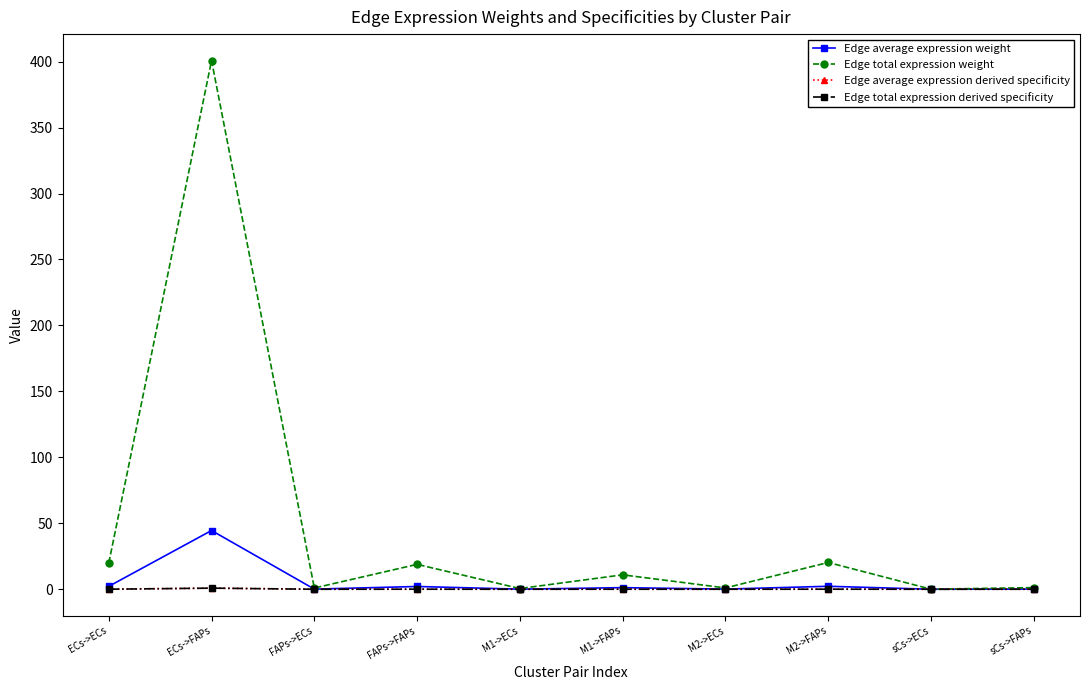

Which series has the widest spread of values?

Edge total expression weight